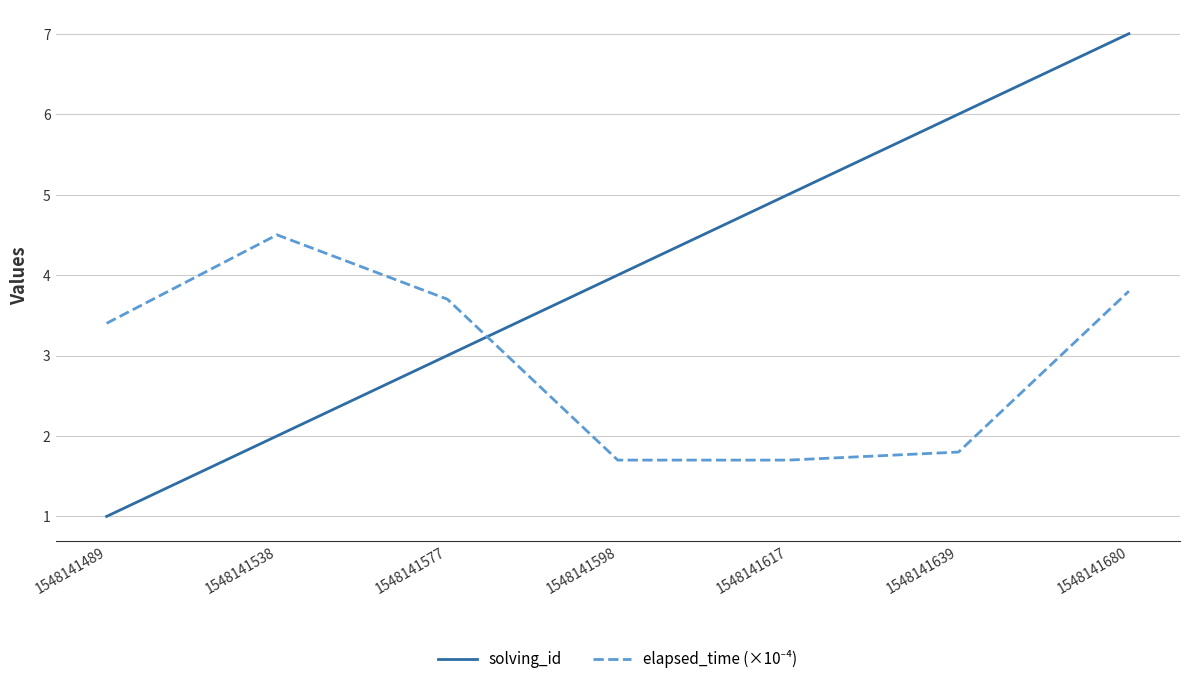

List the labels in order of solving_id value, smallest first.

1548141489, 1548141538, 1548141577, 1548141598, 1548141617, 1548141639, 1548141680